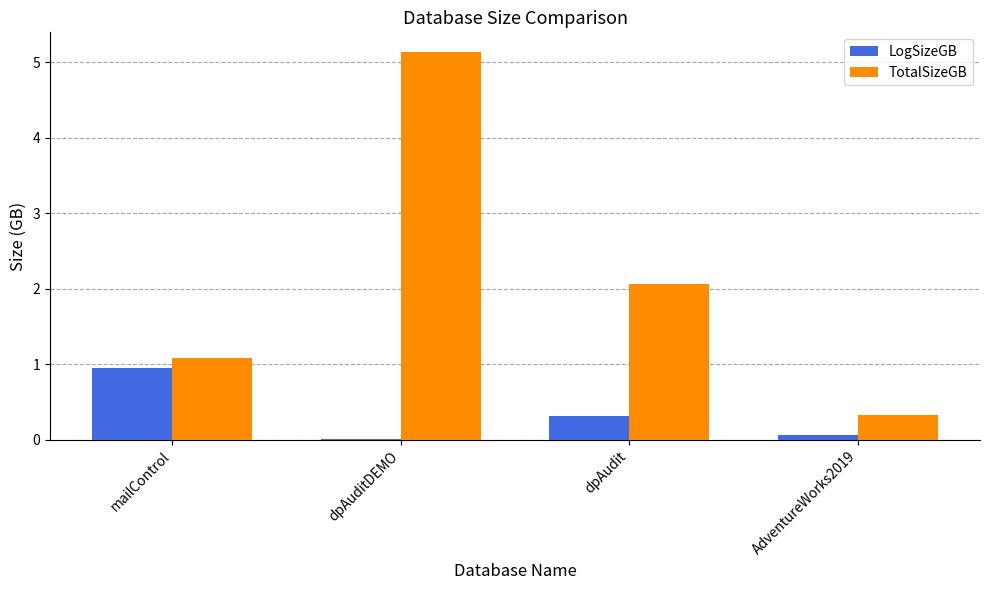

Does the chart contain stacked bars?

No